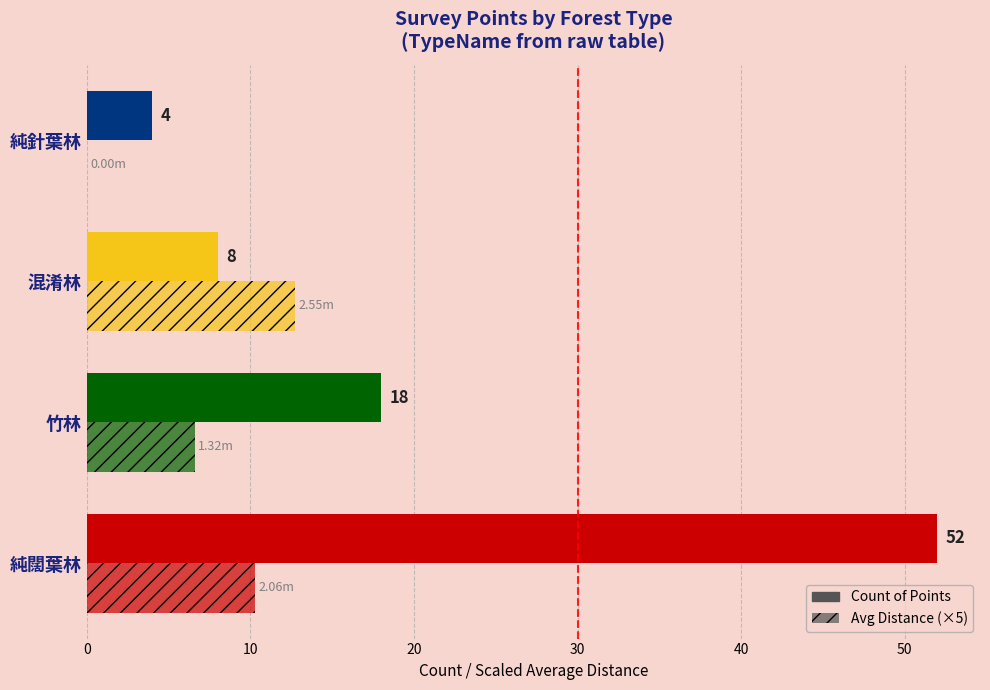

List the series in order of their overall mean, highest first.

Count of Points, Avg Distance (×5)